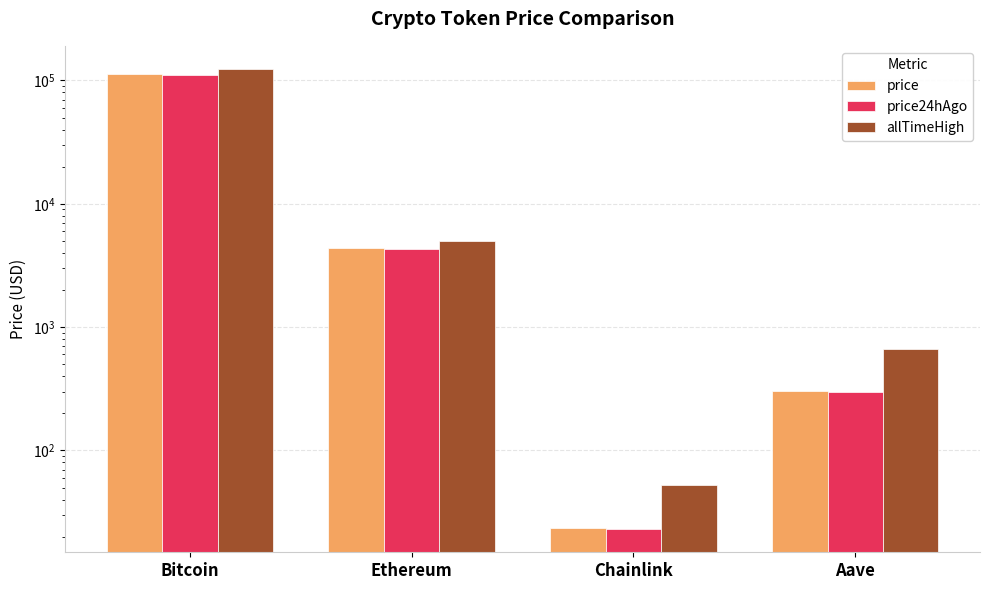

Rank the series by their maximum value, from highest to lowest.

allTimeHigh, price, price24hAgo